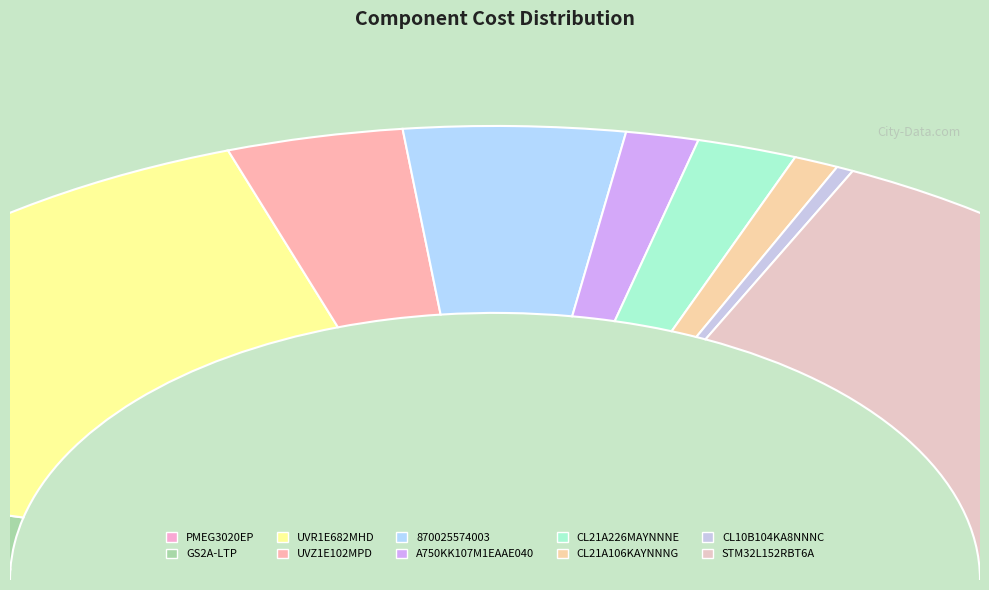

Rank the categories by value from highest to lowest.

STM32L152RBT6A, UVR1E682MHD, 870025574003, UVZ1E102MPD, GS2A-LTP, CL21A226MAYNNNE, A750KK107M1EAAE040, CL21A106KAYNNNG, PMEG3020EP, CL10B104KA8NNNC